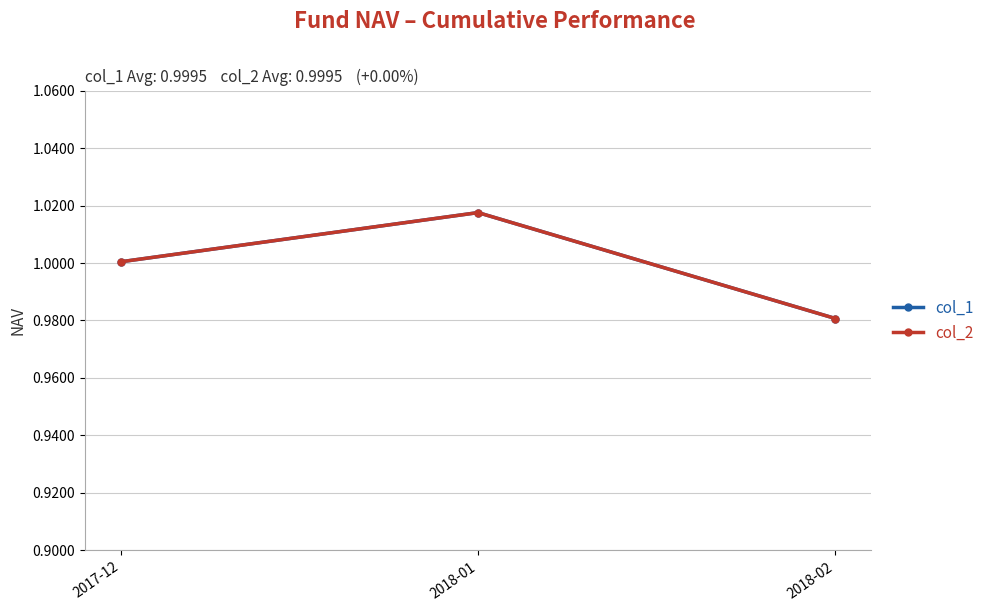

What is the approximate value of col_1 at 2018-01?

1.0